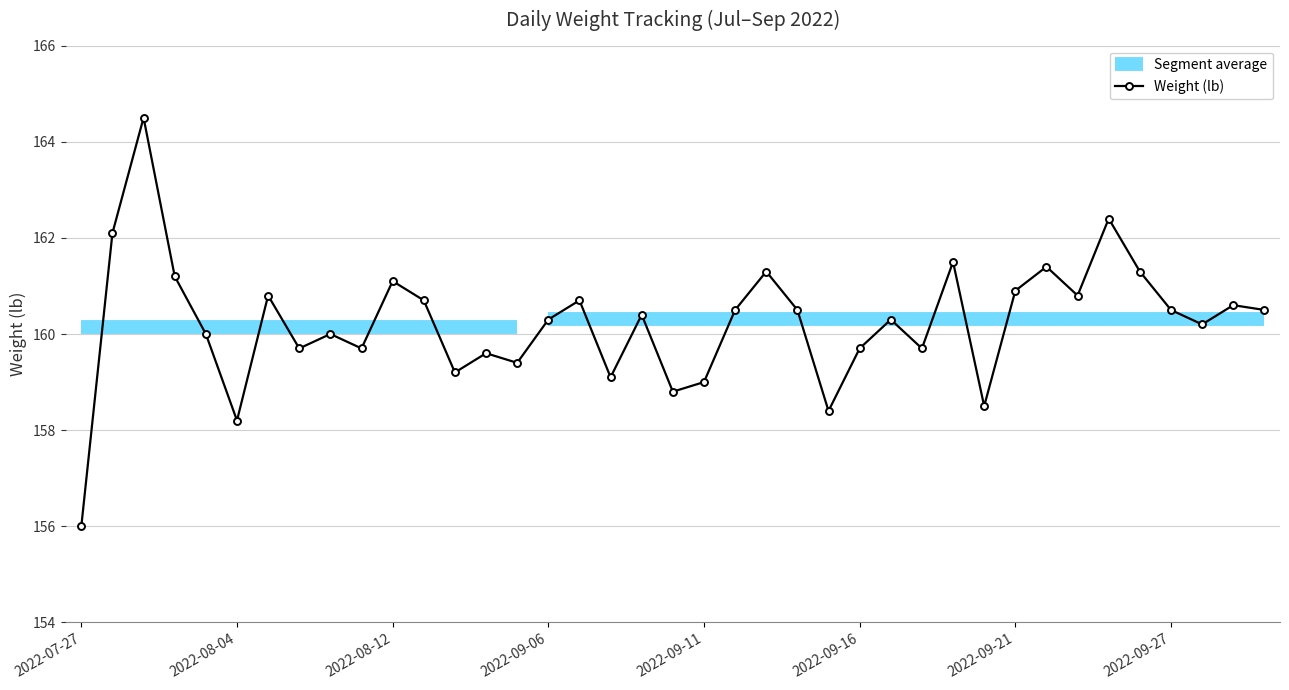

What is the difference between the maximum and second lowest values?

6.3